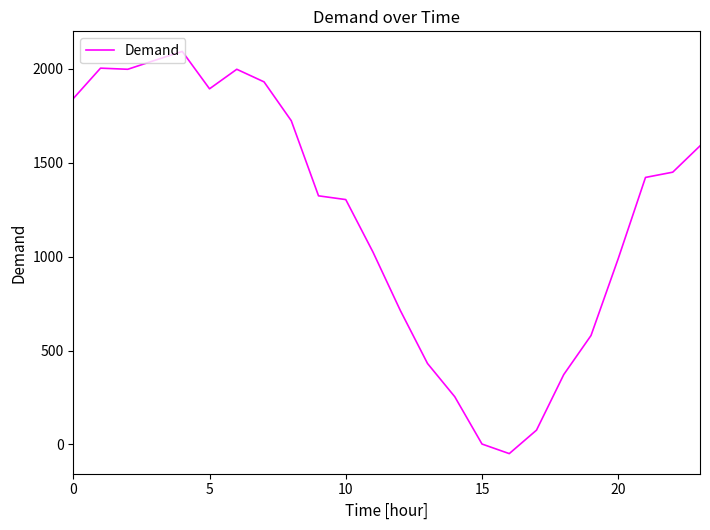

What is the smallest value displayed?

-49